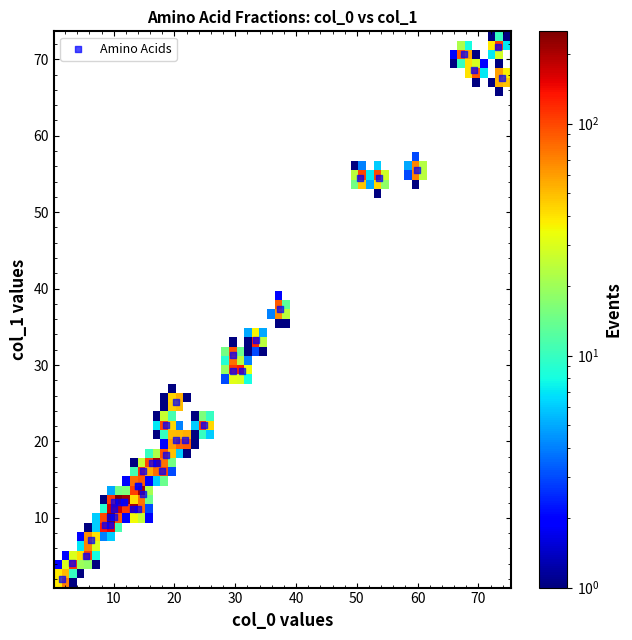

What Y value in the scatter plot is closest to 36?

37.3